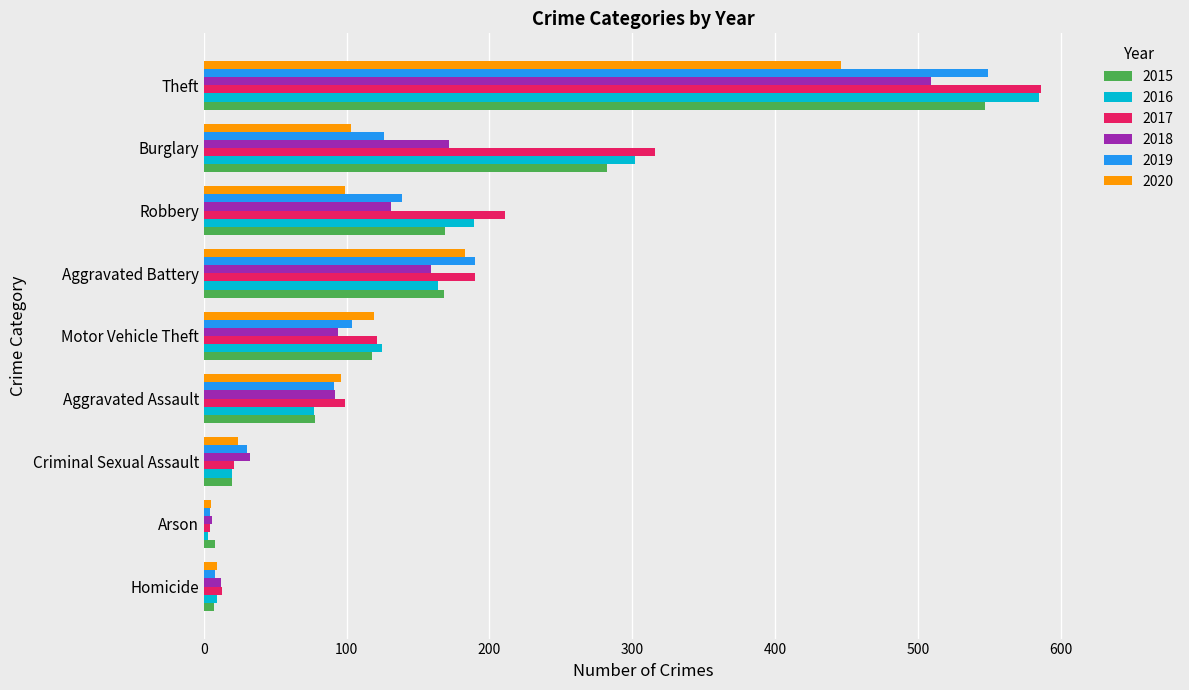

Rank the series at Robbery from highest to lowest value.

2017, 2016, 2015, 2019, 2018, 2020